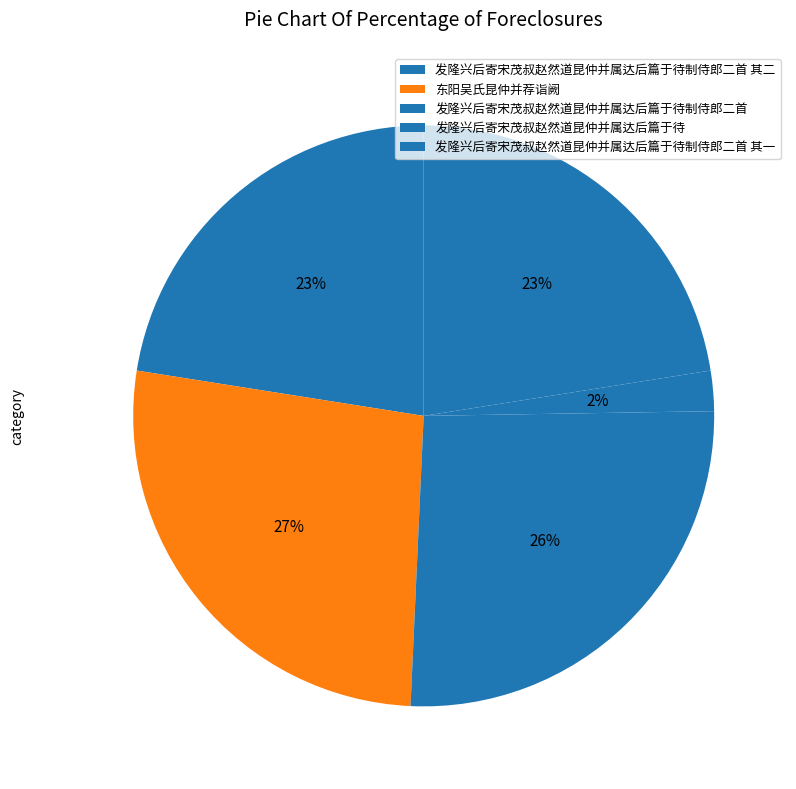

How many slices are in this pie chart?

5